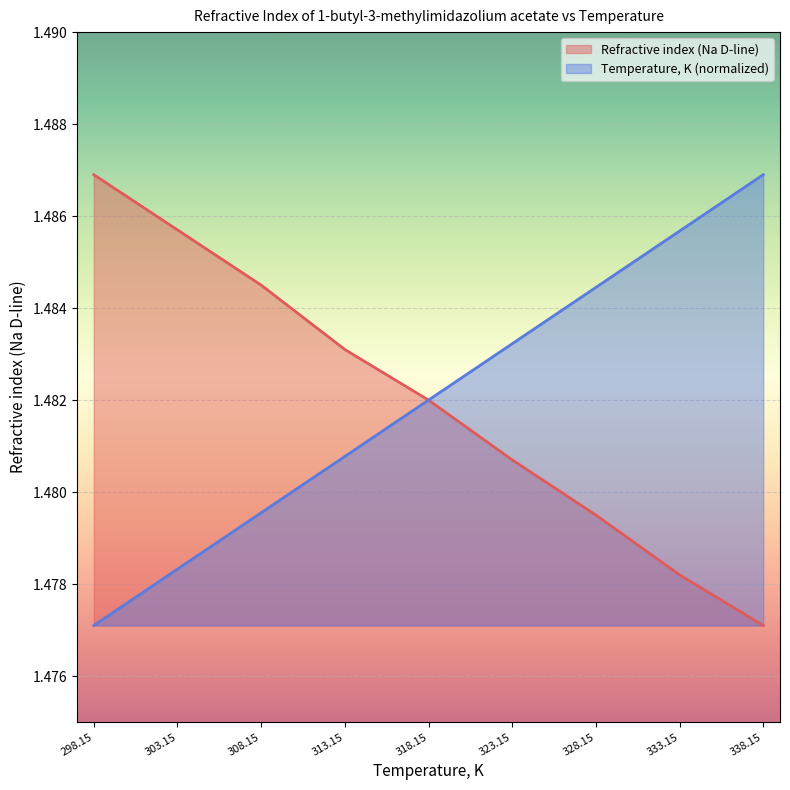

The Temperature, K series shows 1.5 at 298.15. True or false?

True